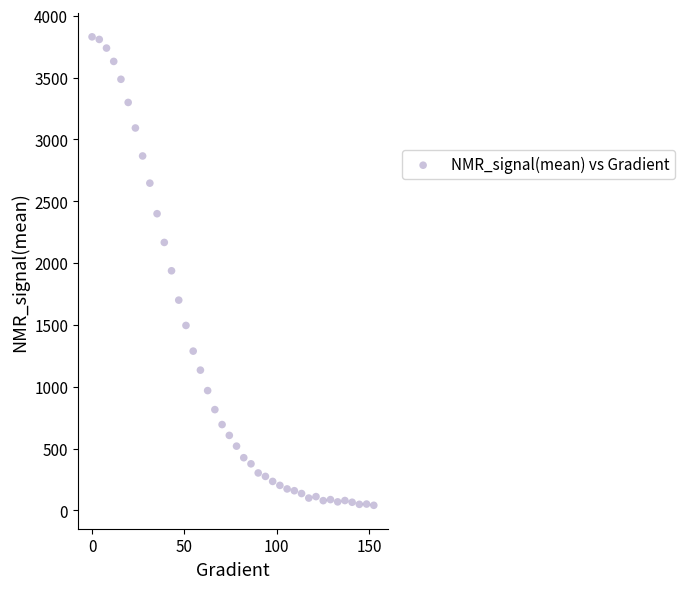

What is the range of X values (max minus min)?

152.6